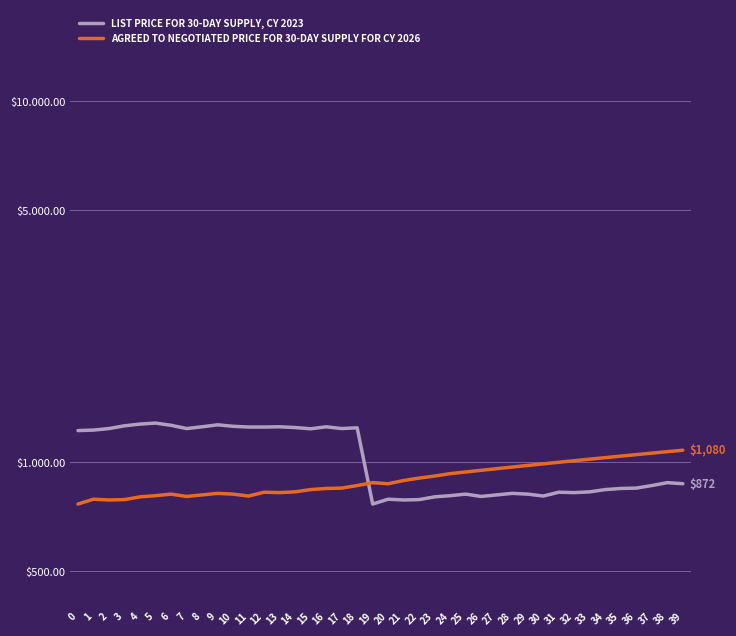

Reading left to right, extract all data points from this chart.

LIST PRICE FOR 30-DAY SUPPLY, CY 2023: 1224	1228	1240	1262	1276	1284	1266	1240	1254	1270	1258	1252	1252	1254	1248	1238	1254	1240	1246	766	790	786	788	802	808	816	804	812	820	816	806	826	824	828	840	846	848	862	878	872
AGREED TO NEGOTIATED PRICE FOR 30-DAY SUPPLY FOR CY 2026: 766	790	786	788	802	808	816	804	812	820	816	806	826	824	828	840	846	848	862	878	872	890	904	916	930	940	950	960	970	980	990	1000	1010	1020	1030	1040	1050	1060	1070	1080